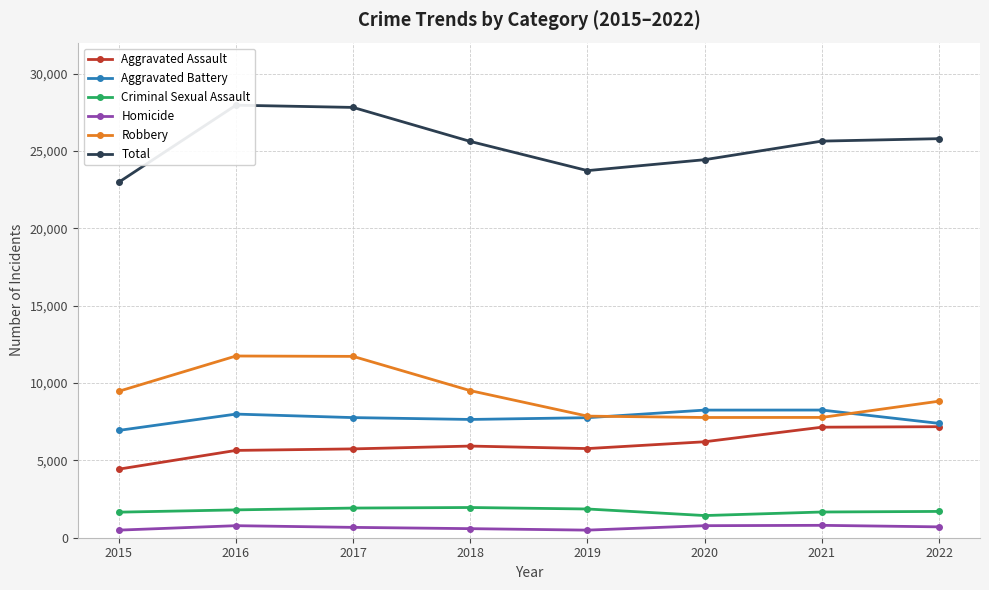

Which series changed the most between 2019 and 2021?

Total